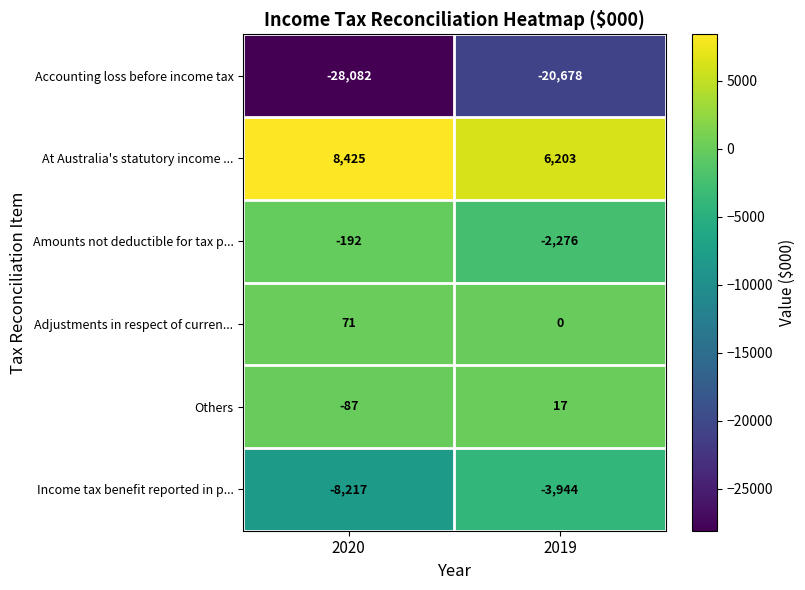

How many categories are shown in the chart?

2